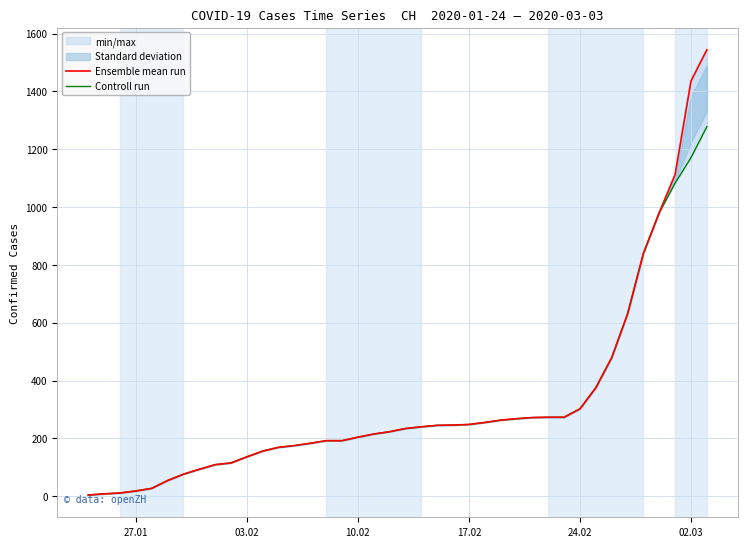

What is the sum of all Ensemble mean run values?

12877